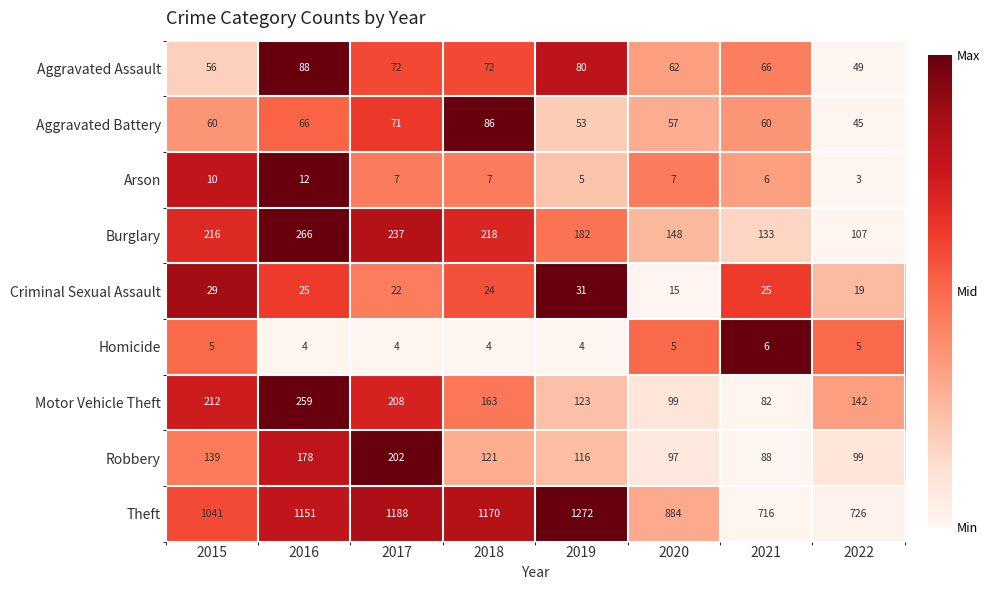

Is it true that Arson equals 3 at 2022?

True